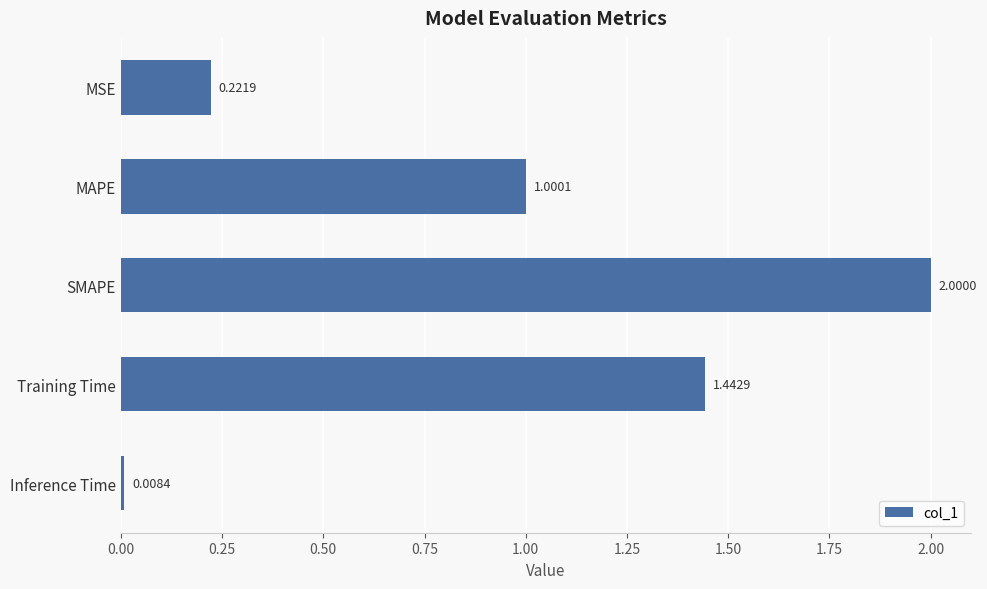

What is the change in value from MSE to MAPE?

+0.8